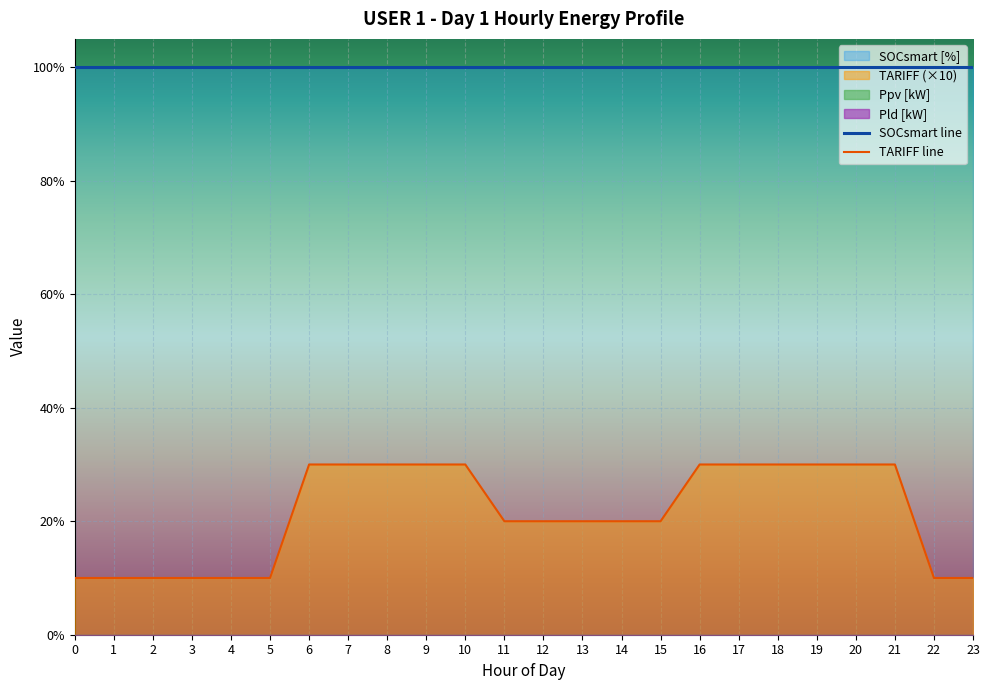

What are all the series names shown in the legend?

Ppv [kW], Pld [kW], SOCsmart [%], TARIFF